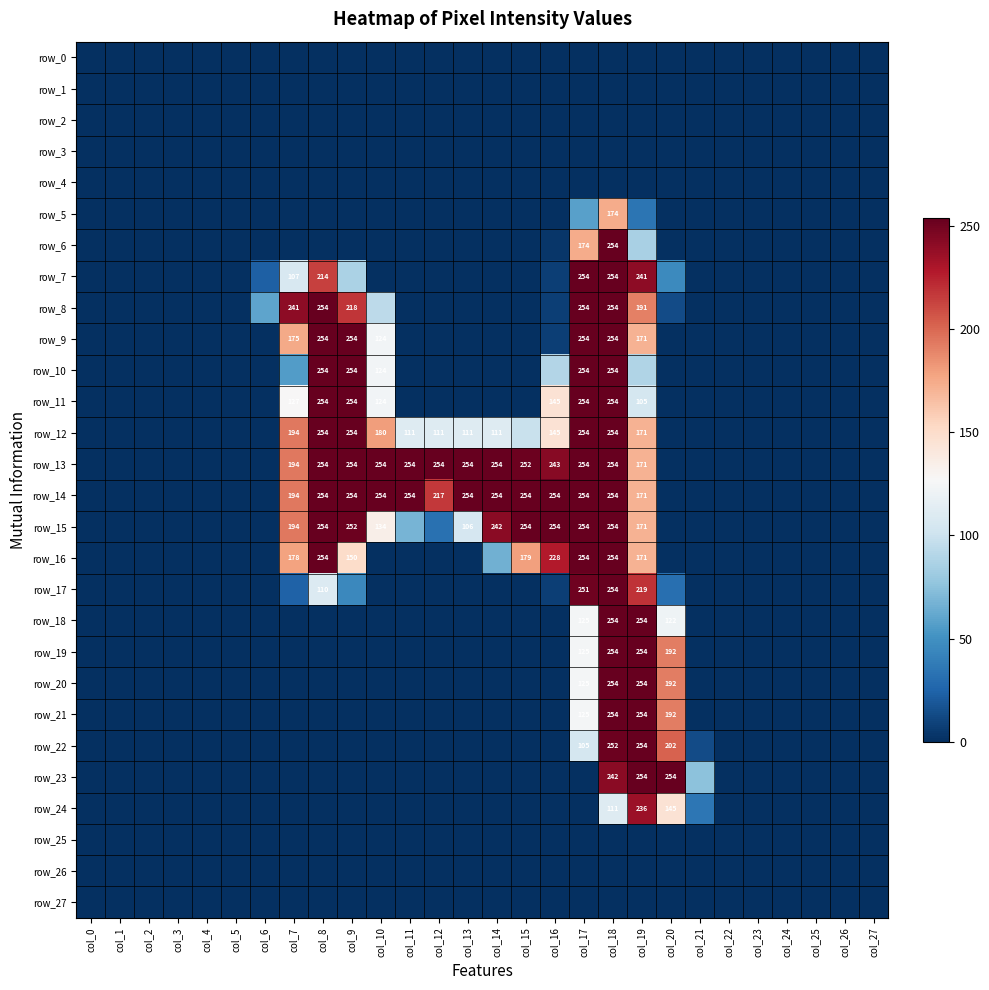

At col_18, list the series in order from smallest to largest.

row_0, row_1, row_2, row_3, row_4, row_25, row_26, row_27, row_24, row_5, row_23, row_22, row_6, row_7, row_8, row_9, row_10, row_11, row_12, row_13, row_14, row_15, row_16, row_17, row_18, row_19, row_20, row_21